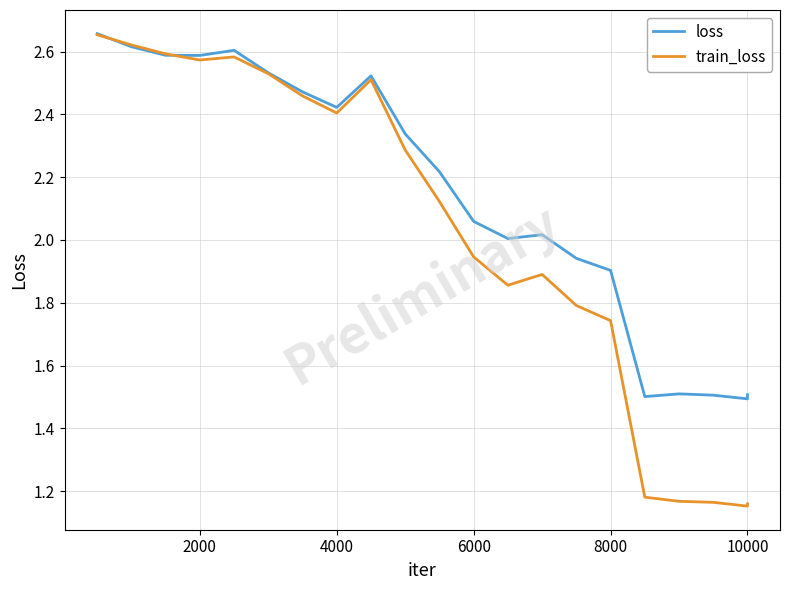

Which series has the widest spread of values?

train_loss